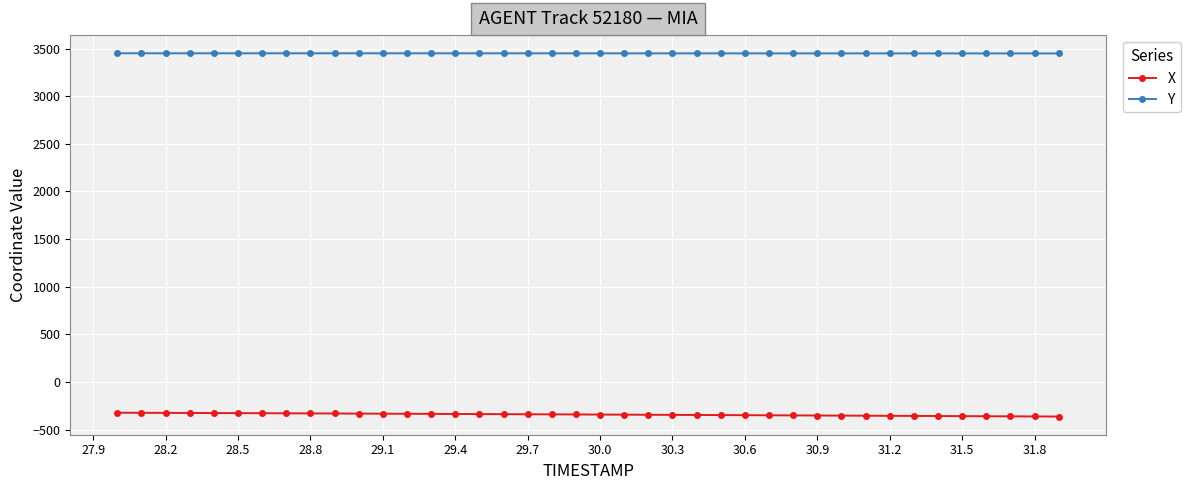

List the series in order of their peak value, lowest first.

X, Y